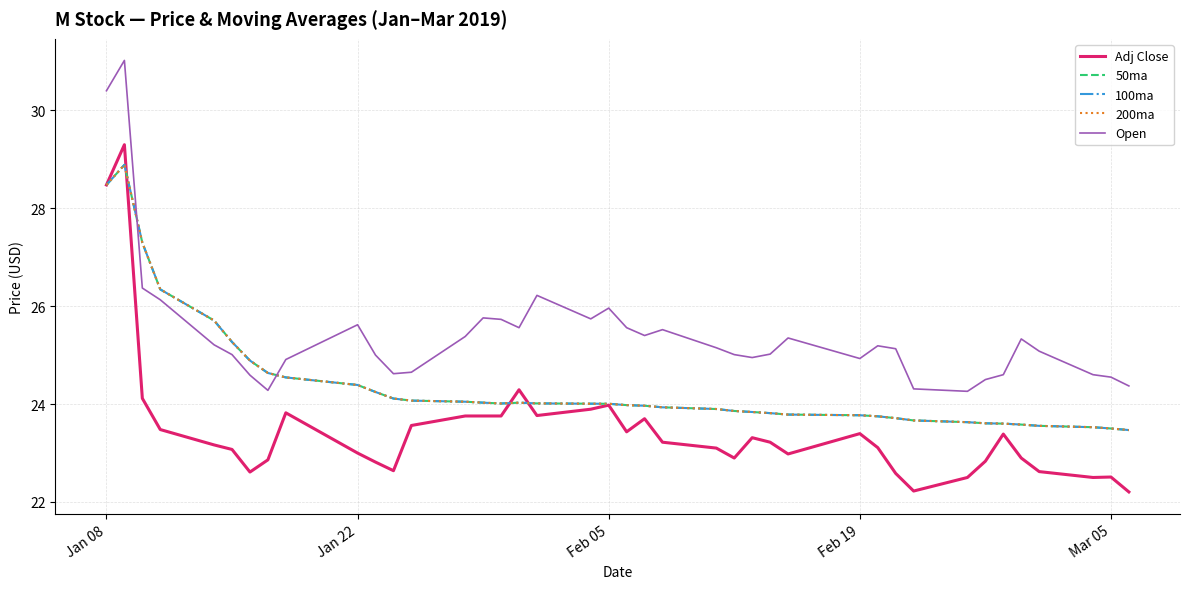

Which series has the largest total across all categories?

Open